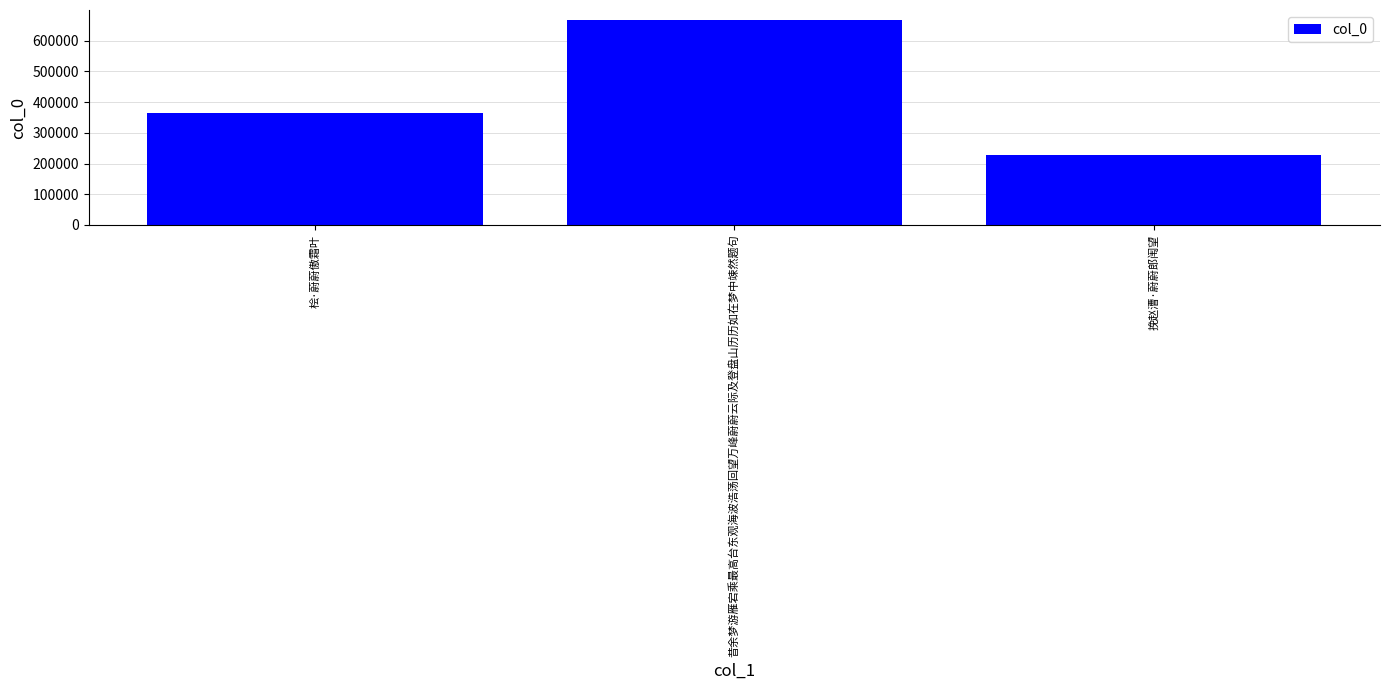

Between 桧·蔚蔚傲霜叶 and 昔余梦游雁宕乘最高台东观海波浩荡回望万峰蔚蔚云际及登盘山历历如在梦中竦然题句, which is larger?

昔余梦游雁宕乘最高台东观海波浩荡回望万峰蔚蔚云际及登盘山历历如在梦中竦然题句